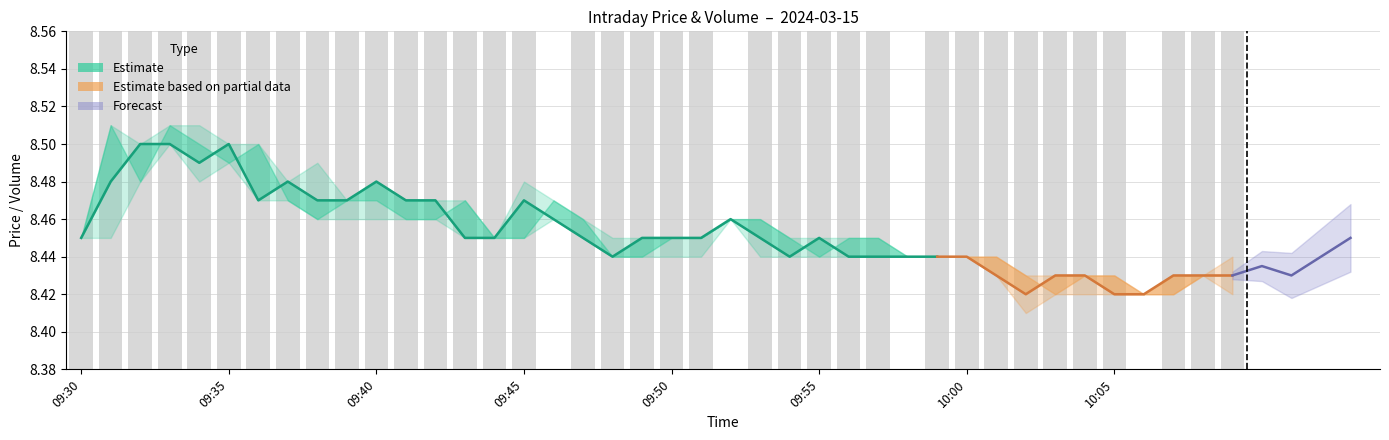

Is it true that close equals 12.1 at 29?

False